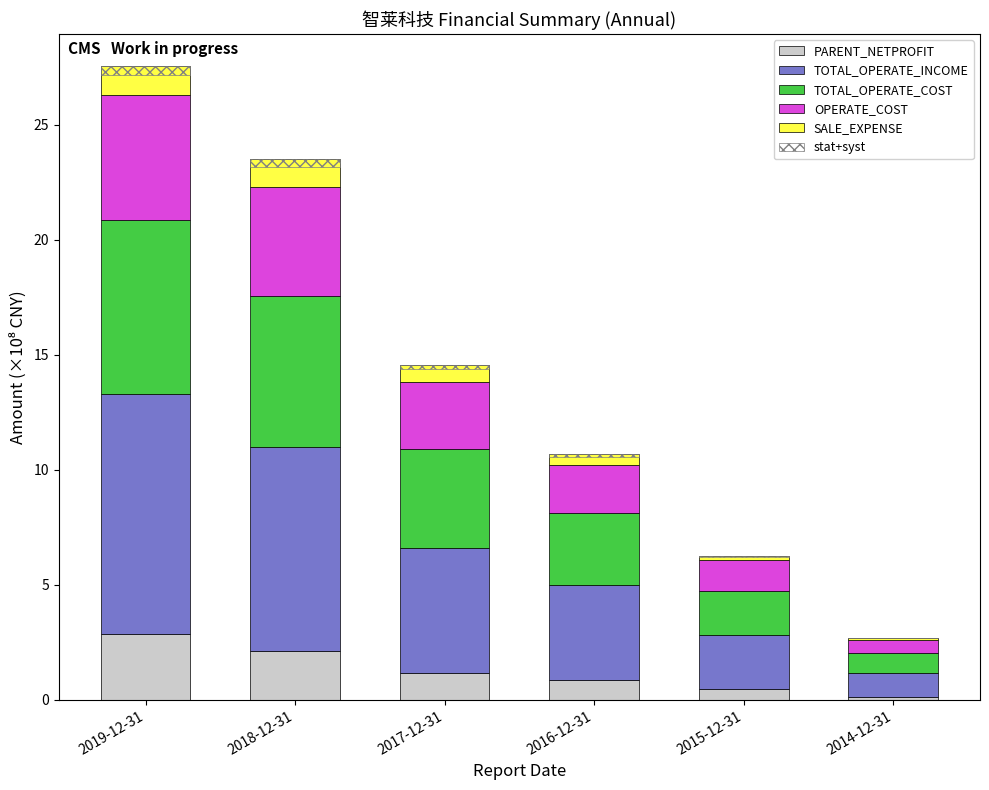

Reading right to left, transcribe all the data shown in this chart.

PARENT_NETPROFIT: 0.1	0.5	0.9	1.2	2.1	2.9
TOTAL_OPERATE_INCOME: 1.0	2.4	4.1	5.5	8.9	10.5
TOTAL_OPERATE_COST: 0.9	1.9	3.1	4.3	6.6	7.5
OPERATE_COST: 0.6	1.4	2.1	2.9	4.7	5.5
SALE_EXPENSE: 0.1	0.2	0.5	0.7	1.2	1.3
stat+syst: 0.0	0.1	0.1	0.2	0.3	0.4